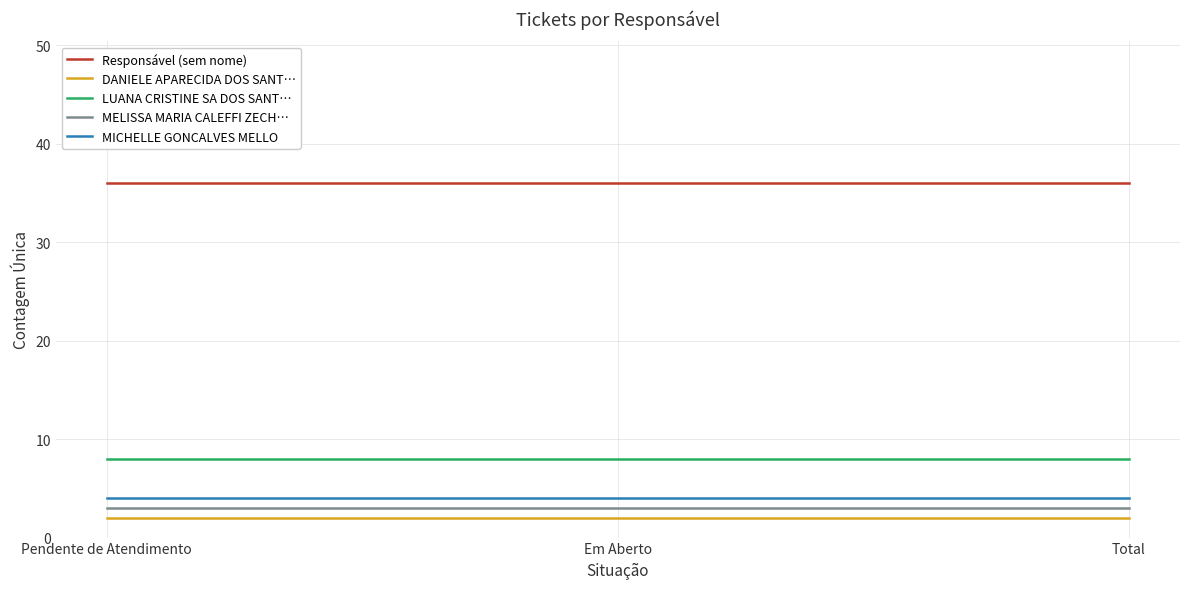

What position from the right is Em Aberto?

2